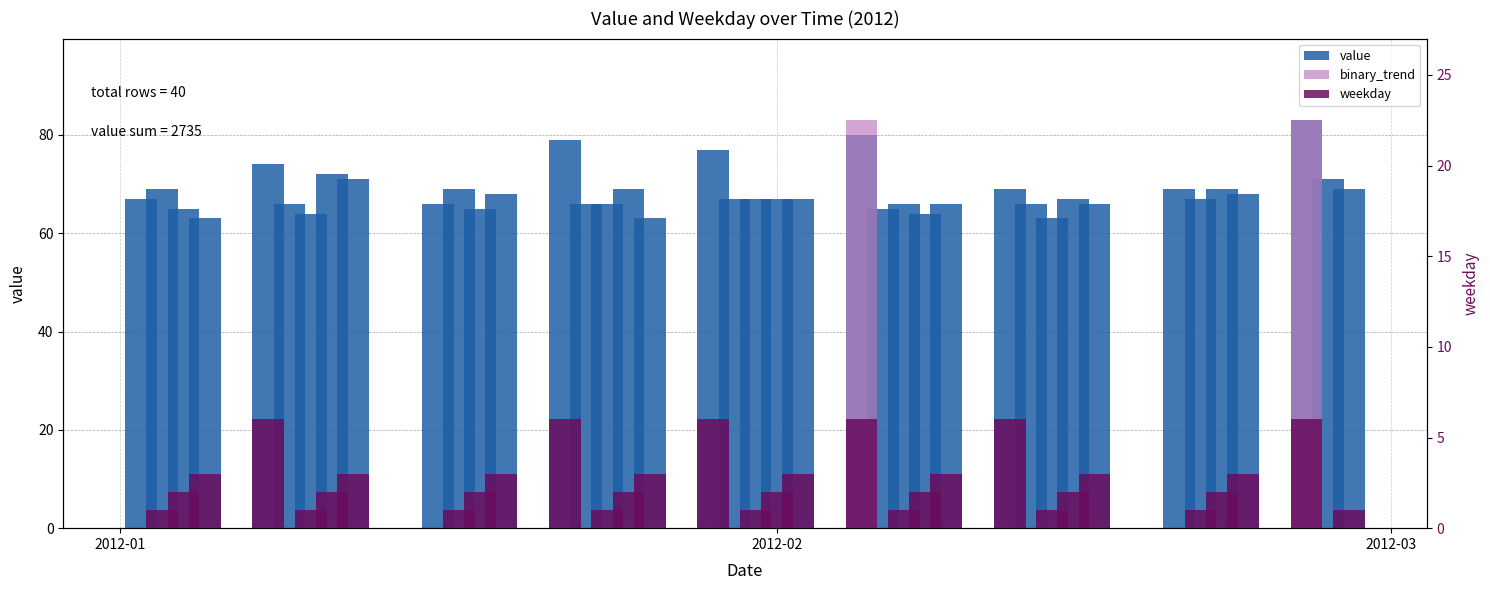

What is the highest value of the weekday series?

6